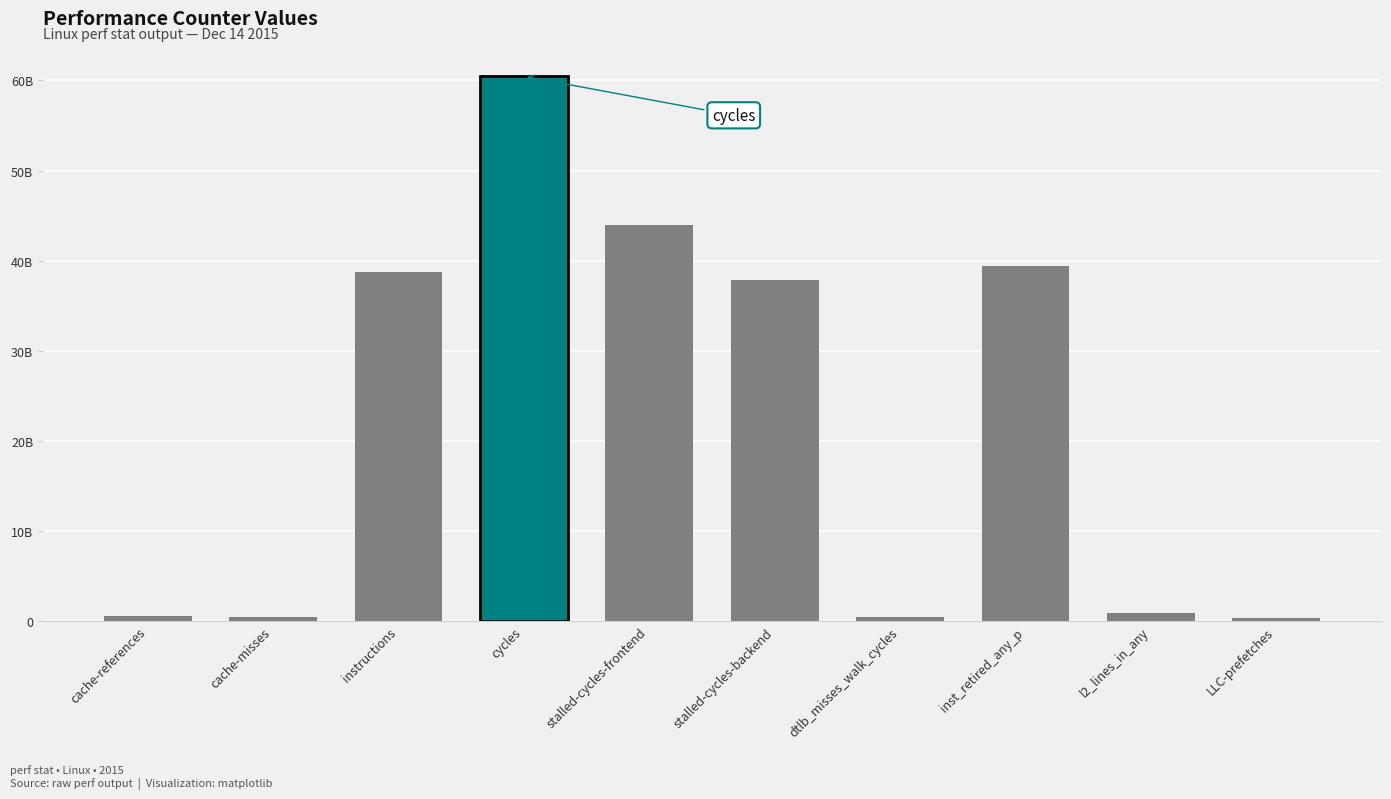

Does the chart contain any negative values?

No